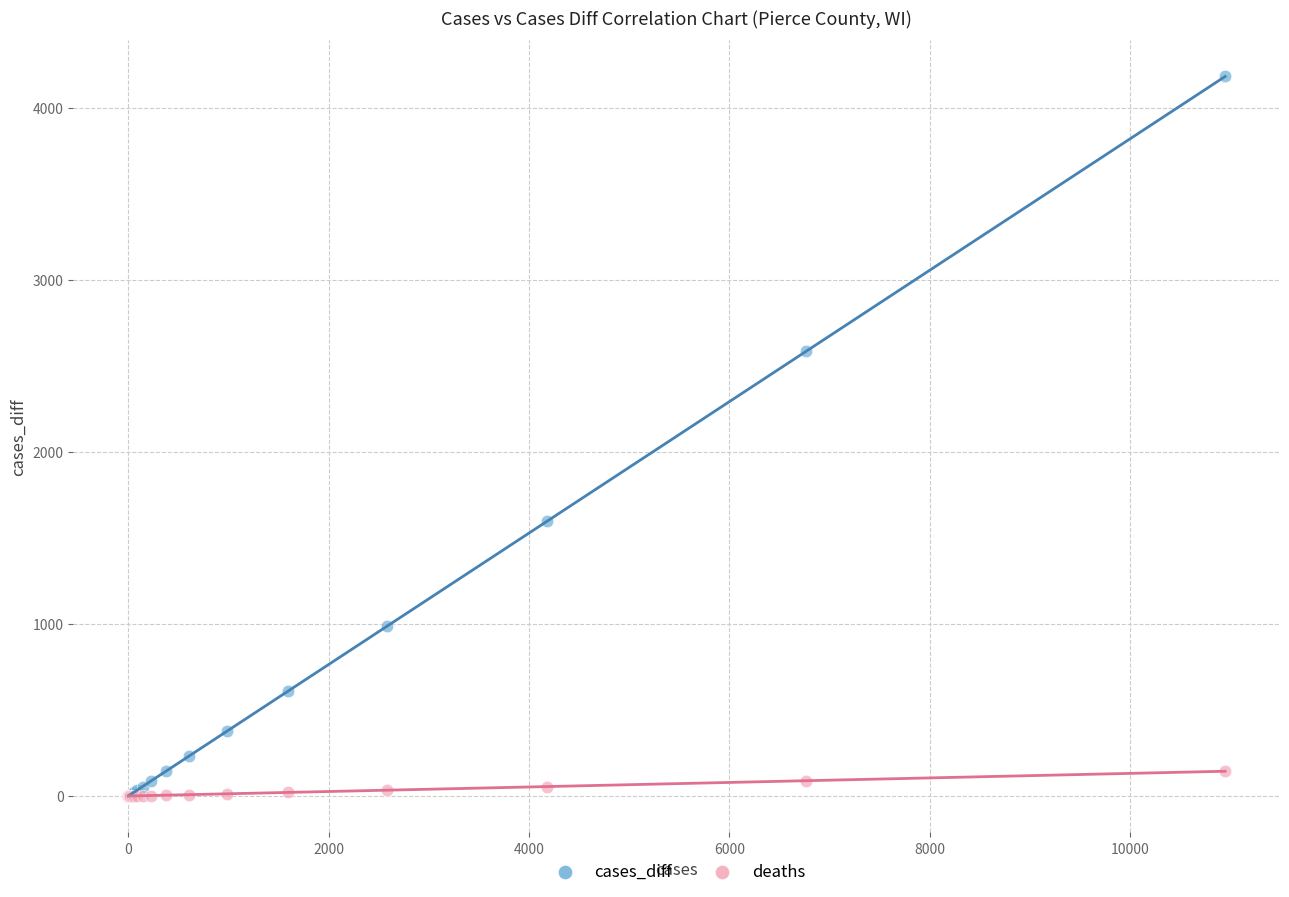

Which series contains the highest Y value?

cases_diff